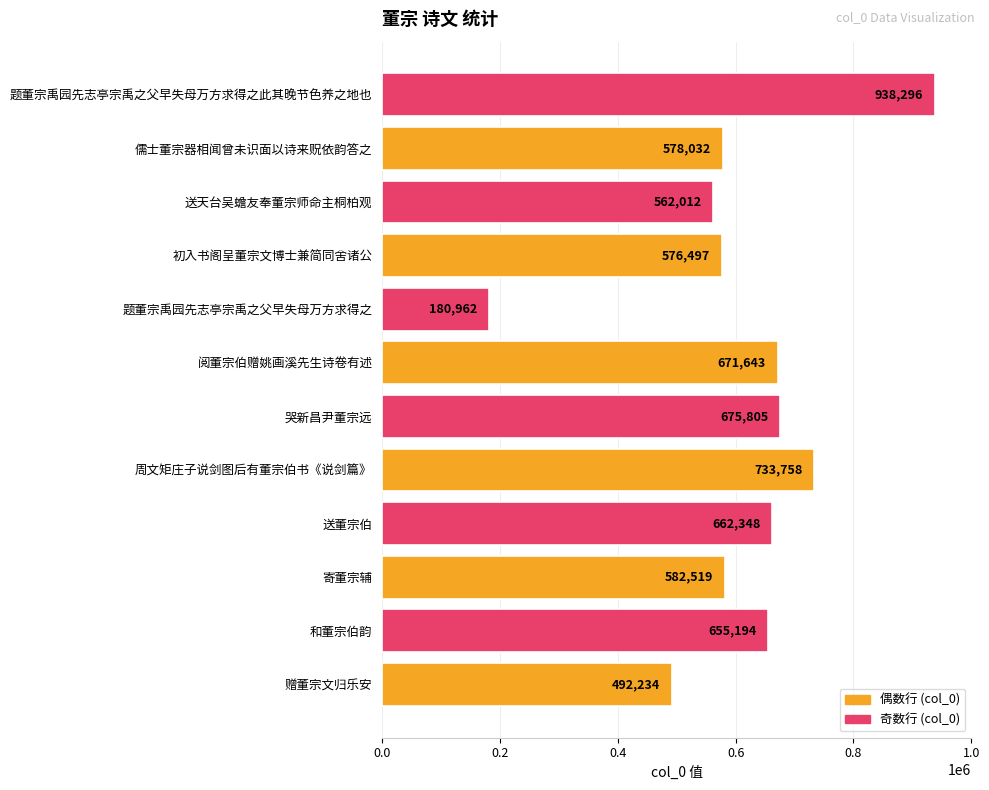

Reading top to bottom, transcribe all the data shown in this chart.

题董宗禹园先志亭宗禹之父早失母万方求得之此其晚节色养之地也=938296	儒士董宗器相闻曾未识面以诗来贶依韵答之=578032	送天台吴蟾友奉董宗师命主桐柏观=562012	初入书阁呈董宗文博士兼简同舍诸公=576497	题董宗禹园先志亭宗禹之父早失母万方求得之=180962	阅董宗伯赠姚画溪先生诗卷有述=671643	哭新昌尹董宗远=675805	周文矩庄子说剑图后有董宗伯书《说剑篇》=733758	送董宗伯=662348	寄董宗辅=582519	和董宗伯韵=655194	赠董宗文归乐安=492234